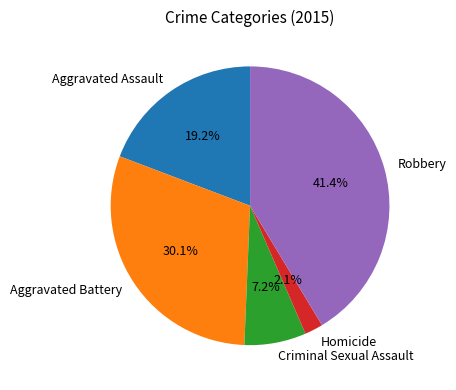

To the nearest percent, what is the average slice percentage?

20%